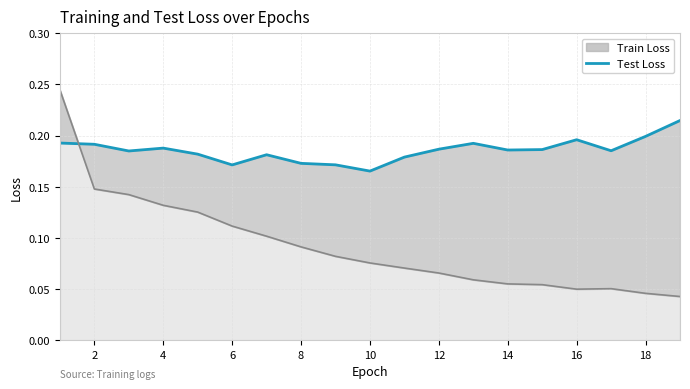

How many lines are shown in the chart?

1